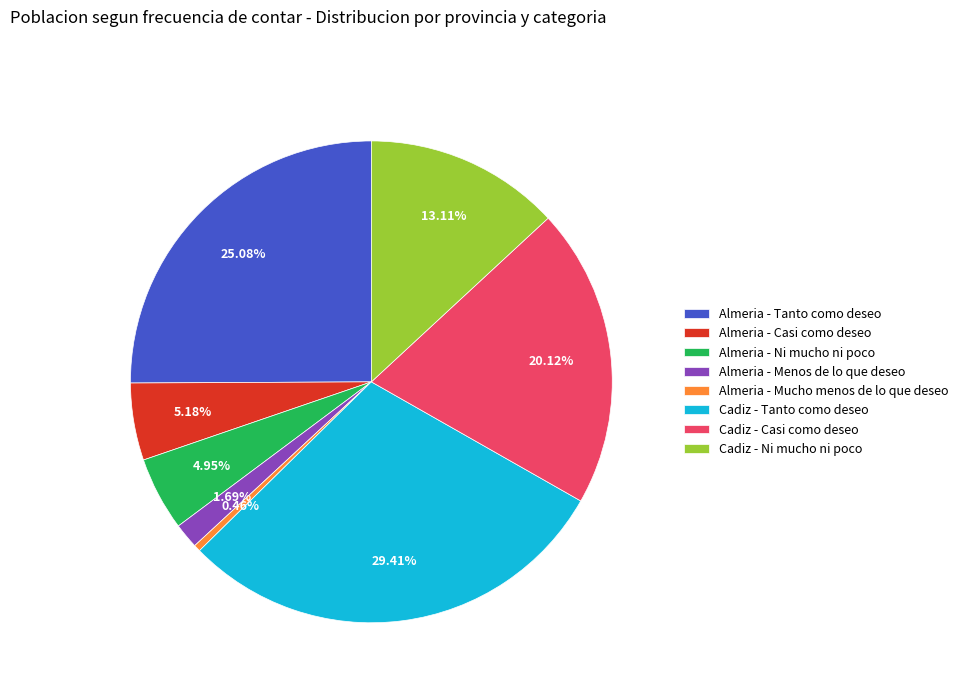

Approximately how many times larger is the value at Cadiz - Ni mucho ni poco compared to Almeria - Tanto como deseo?

0.5